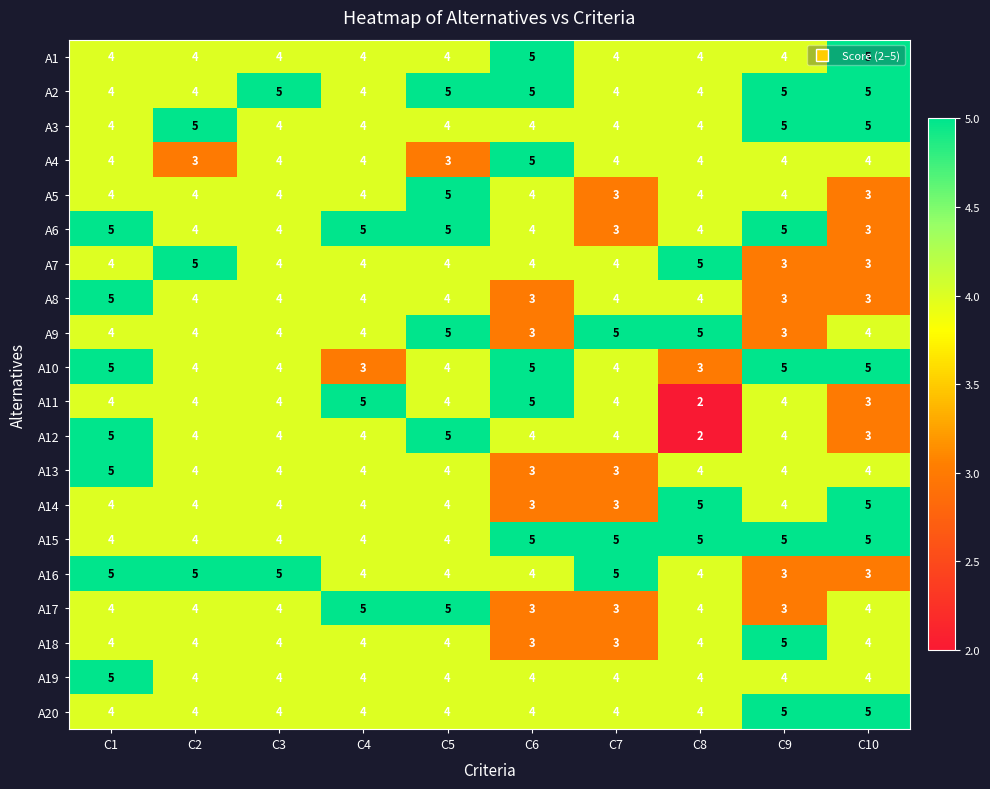

Read the A20 value at C8.

4